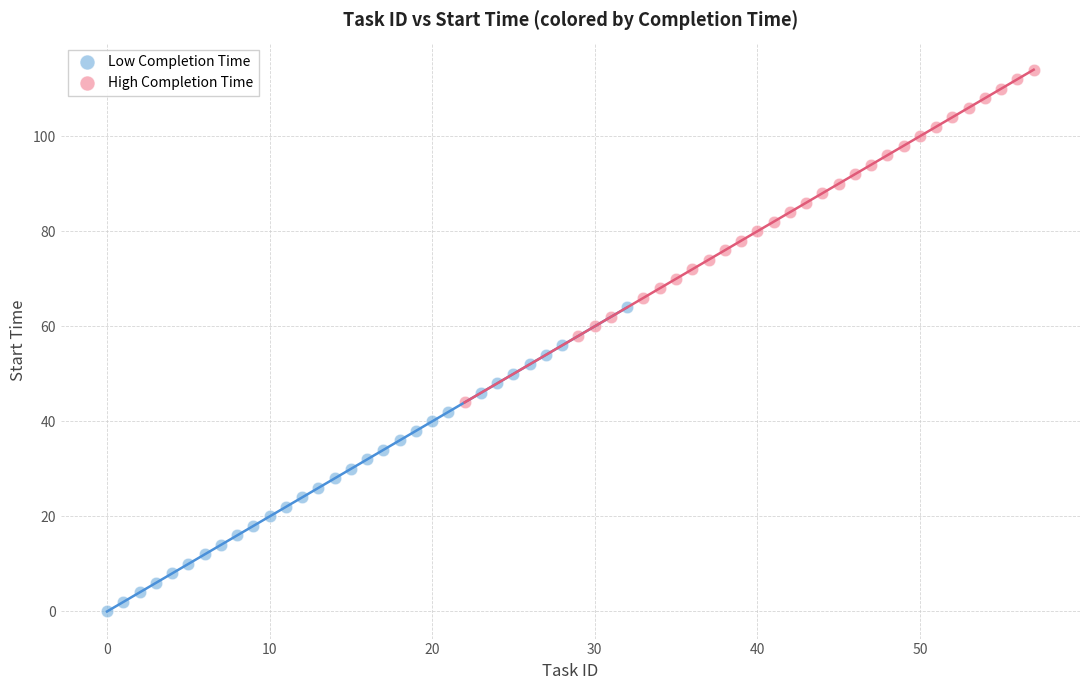

Which series contains the lowest Y value?

Low Completion Time